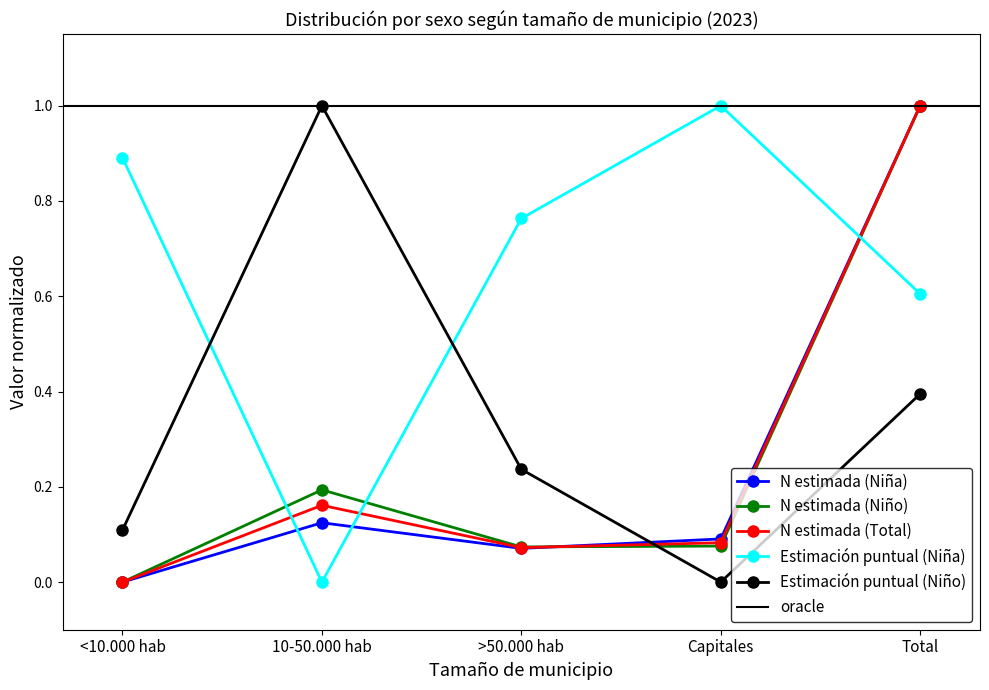

Which series has the widest spread of values?

N estimada (Niña)